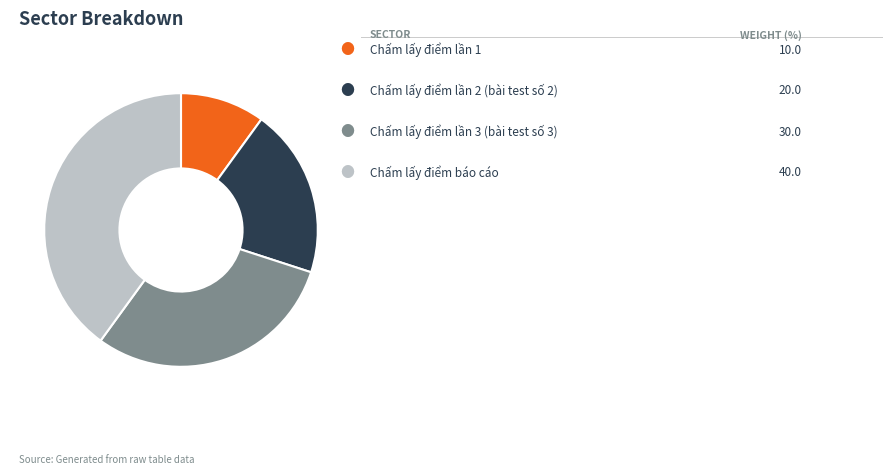

Is there any slice that represents more than half of the pie?

No